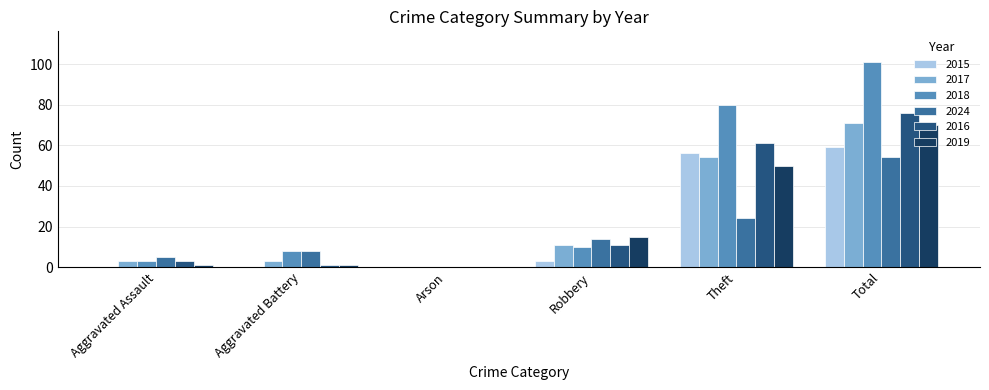

Is the value of 2018 at Theft greater than the value of 2017 at Aggravated Battery?

Yes